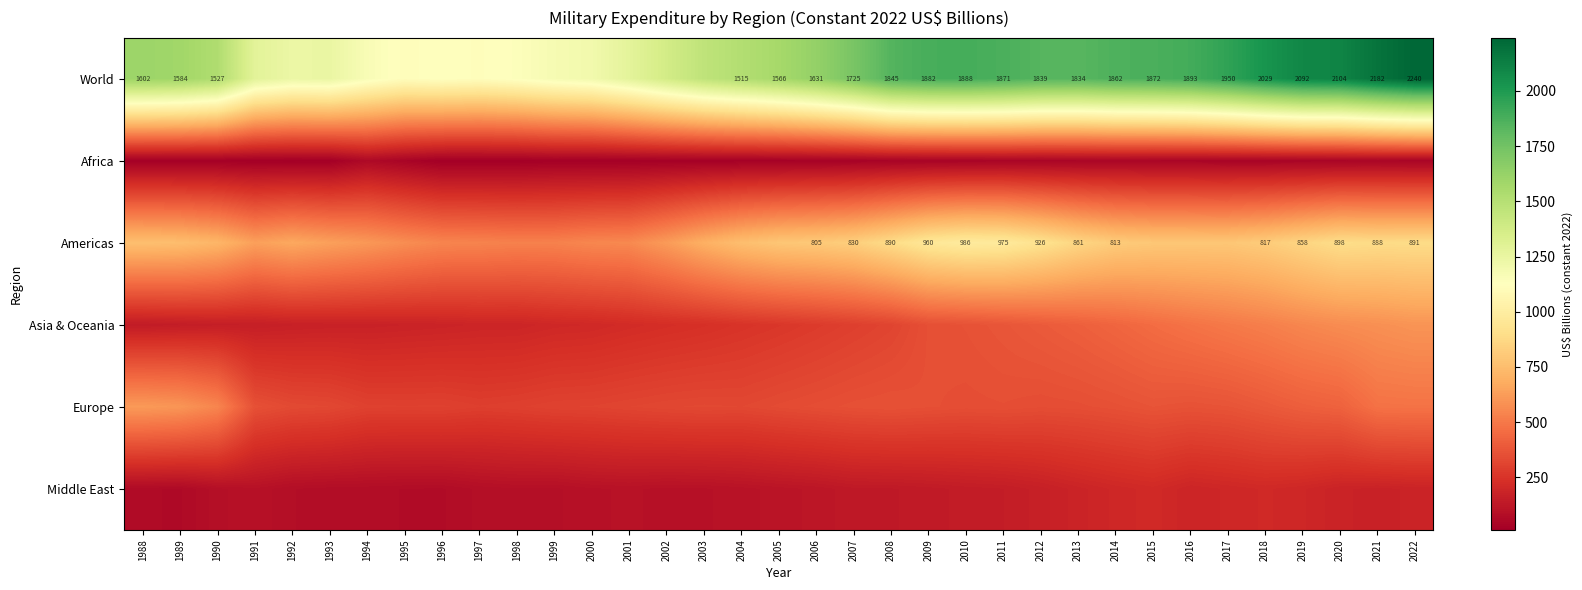

The value of Europe at 2006 is 121.4. True or false?

False